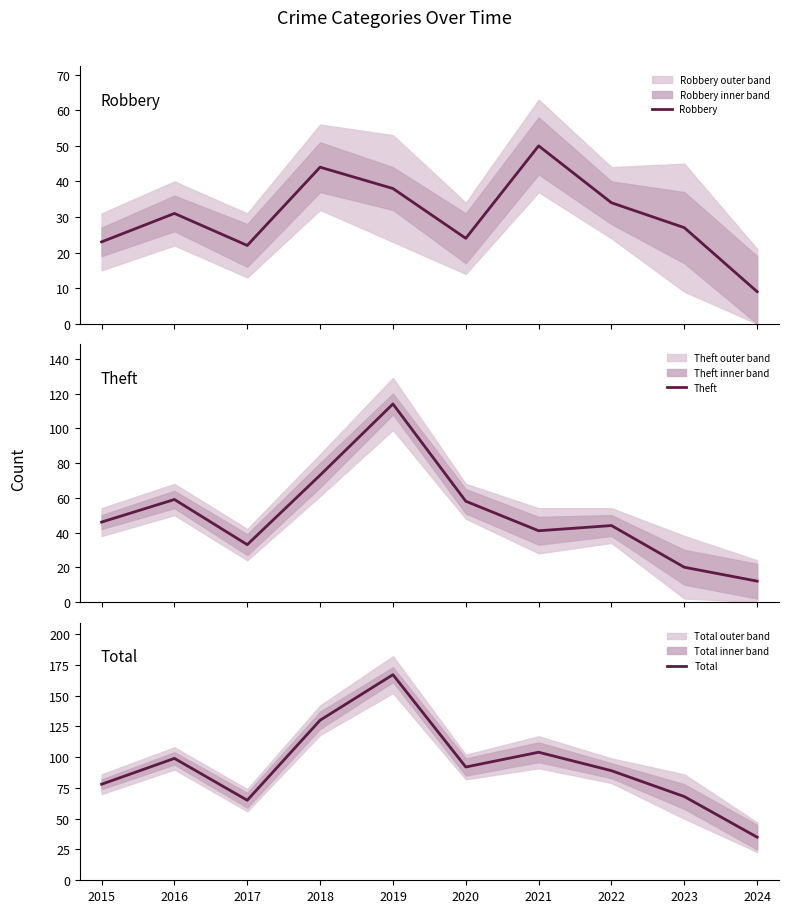

Rank the series at 2015 from highest to lowest value.

Total, Theft, Robbery